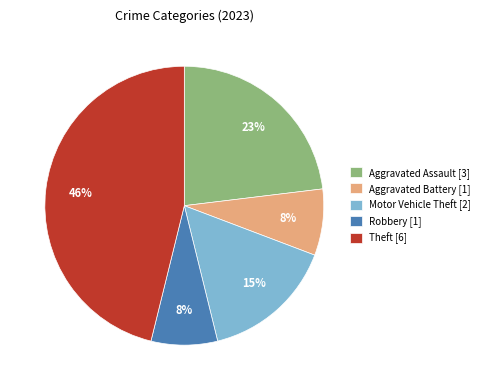

The Aggravated Battery [1] slice represents 20% of the pie. True or false?

False